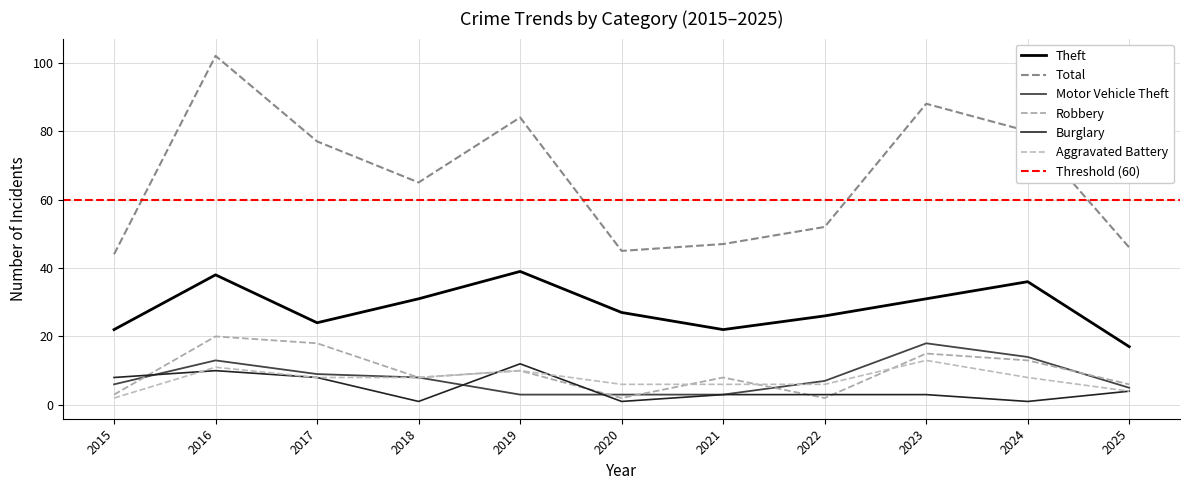

Rank the series at 2015 from highest to lowest value.

Total, Theft, Burglary, Motor Vehicle Theft, Robbery, Aggravated Battery